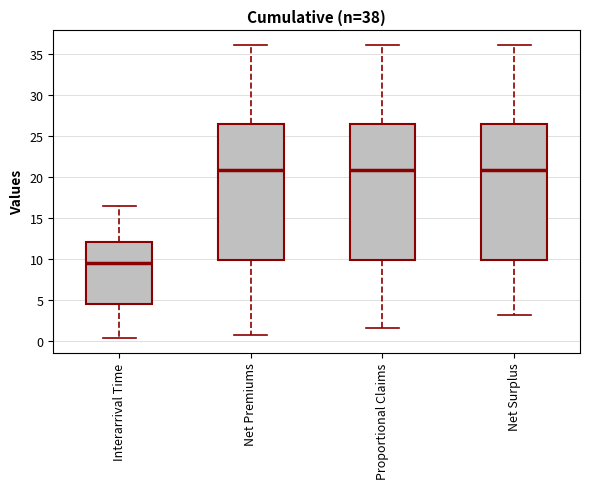

Reading left to right, transcribe this box plot: for each box, give where its median line is, the range the box spans, and where its two whiskers end, as read against the y-axis. The values are not printed on the chart, so give them approximately, as read against the axis.

Interarrival Time: median 9.5, box 4.5 to 12.0, whiskers 0.5 to 16.5
Net Premiums: median 21.0, box 10.0 to 26.5, whiskers 1.0 to 36.0
Proportional Claims: median 21.0, box 10.0 to 26.5, whiskers 1.5 to 36.0
Net Surplus: median 21.0, box 10.0 to 26.5, whiskers 3.0 to 36.0